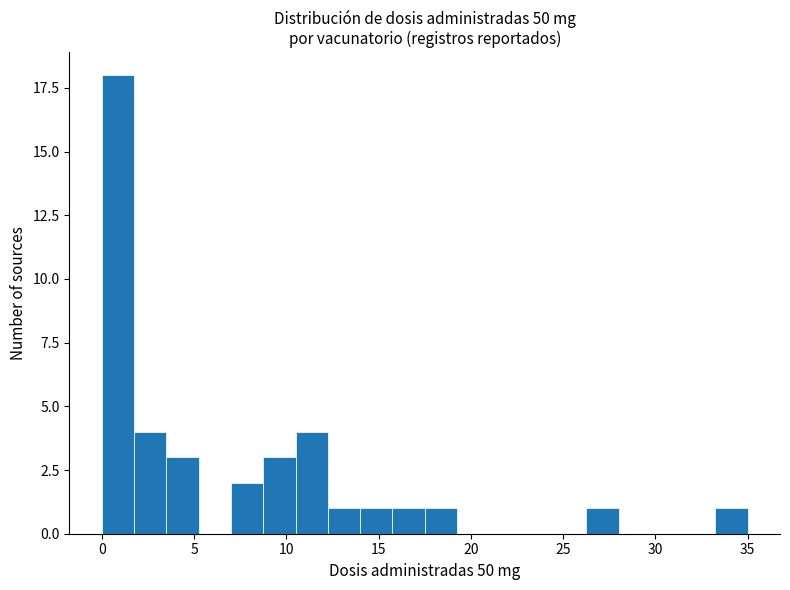

Read against the x-axis, roughly where is the centre of the tallest bar?

1.0